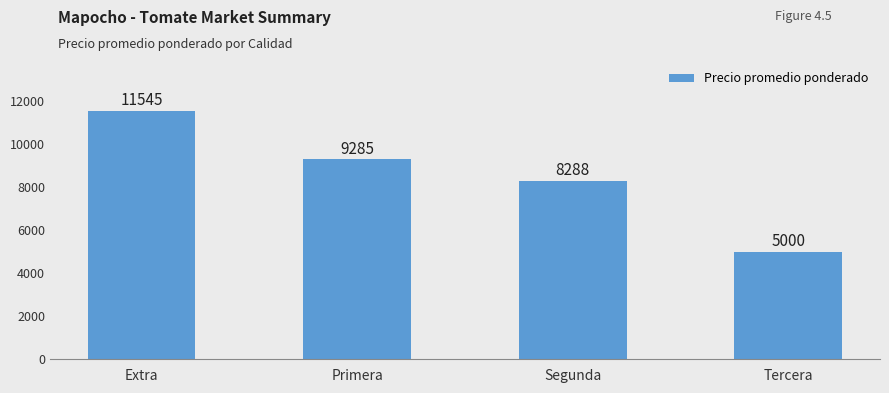

How many values are between 8288 and 11545?

3